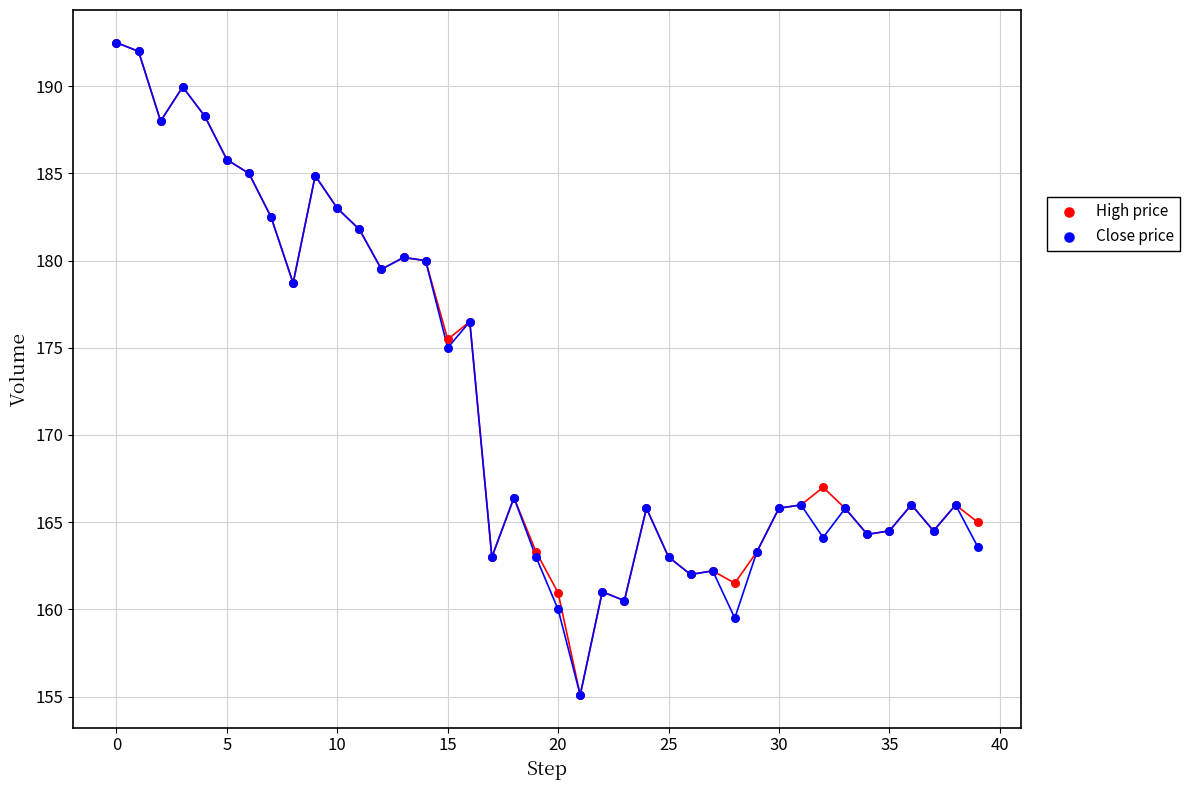

In the High price series, what Y value is closest to 173?

175.5